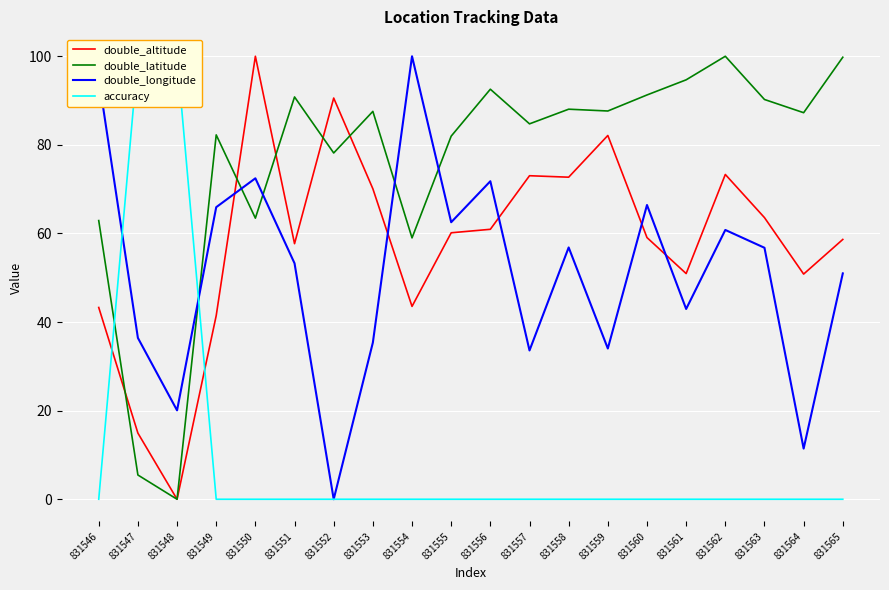

Rank the series at 831552 from lowest to highest value.

double_longitude, accuracy, double_latitude, double_altitude